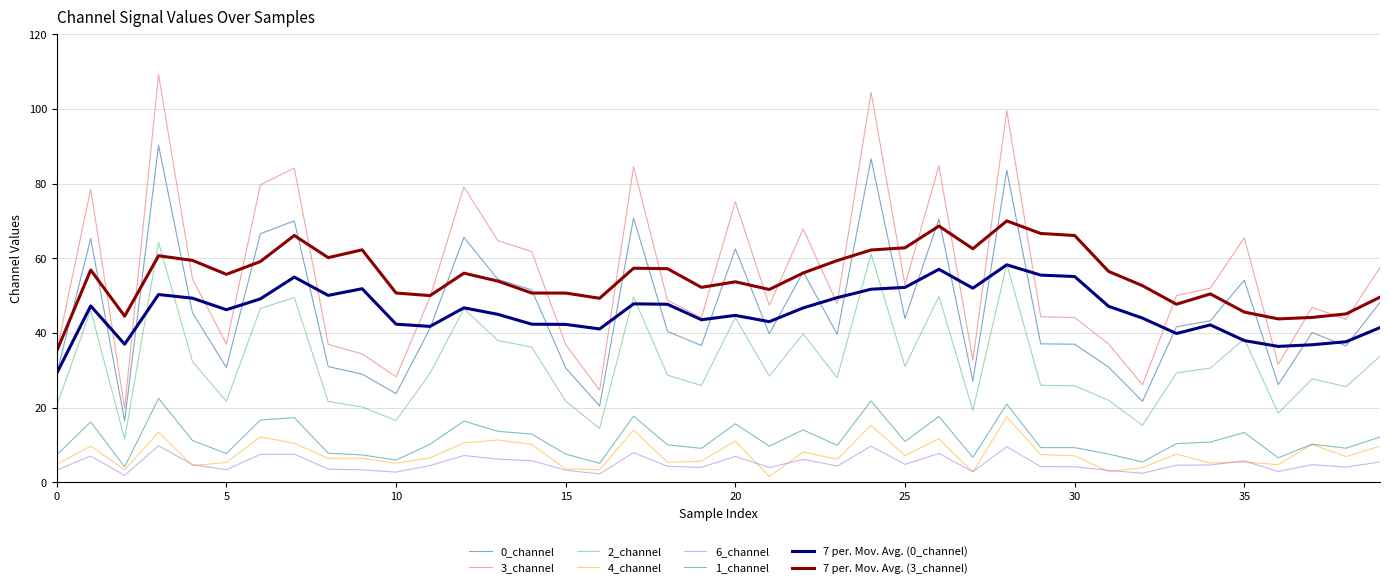

What is the highest value of the 7 per. Mov. Avg. (0_channel) series?

58.2